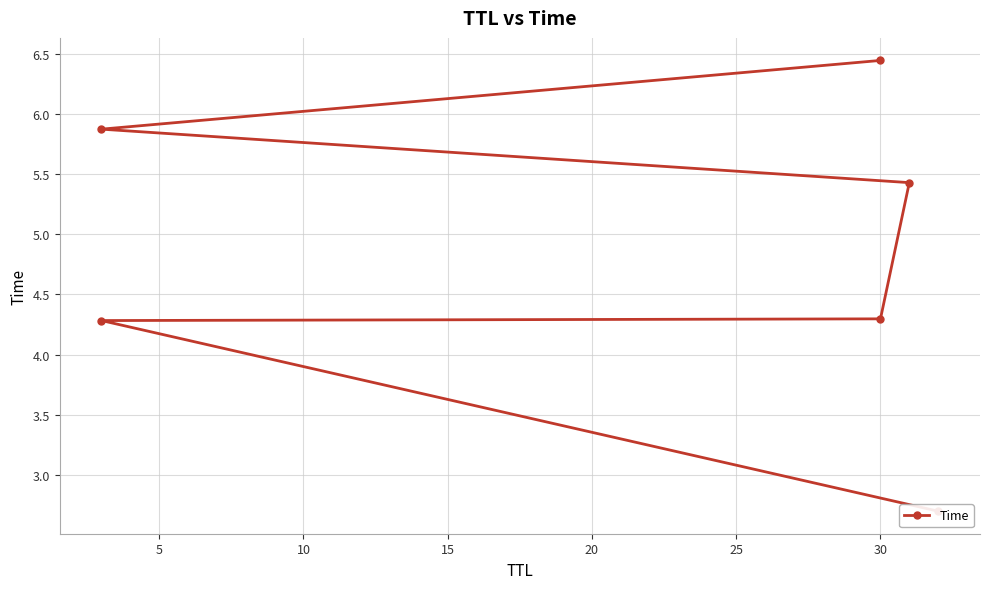

True or false: there are more than 1 points higher than both neighbors.

False